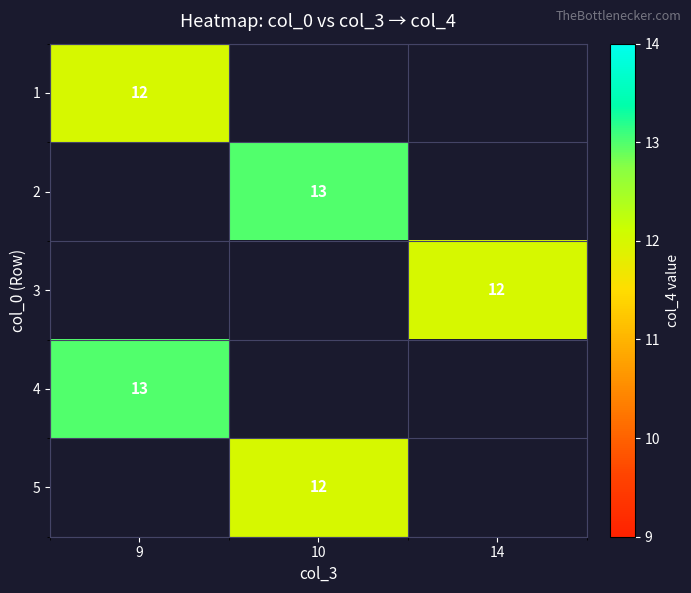

The value of 4 at 9 is 6. True or false?

False